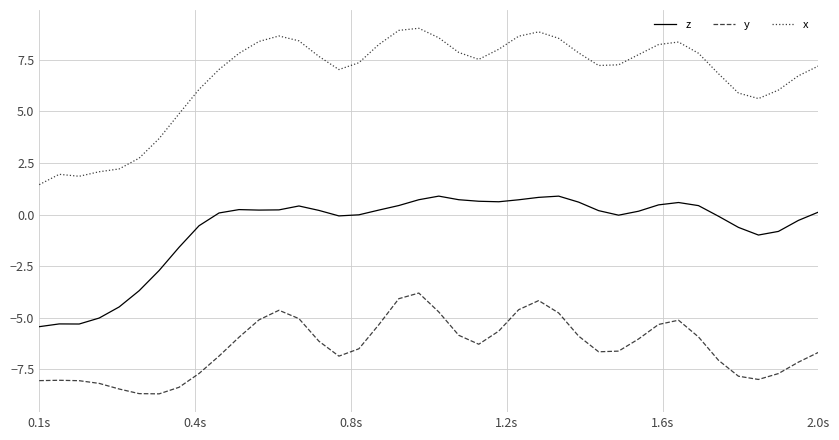

What is the maximum value for z?

0.9